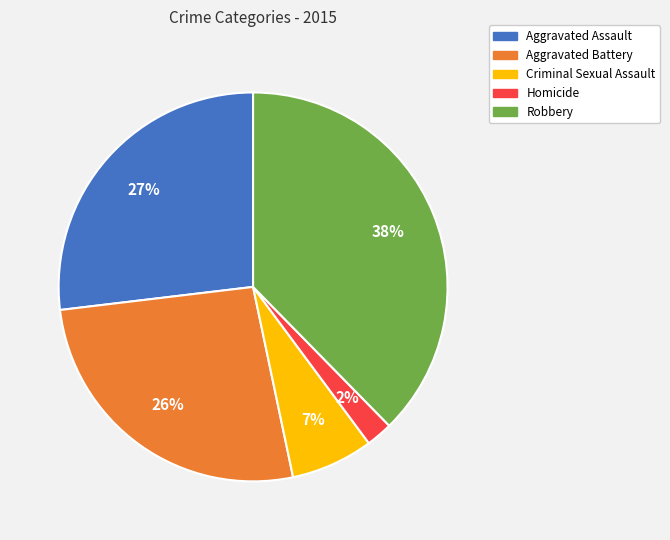

How many slices are in this pie chart?

5